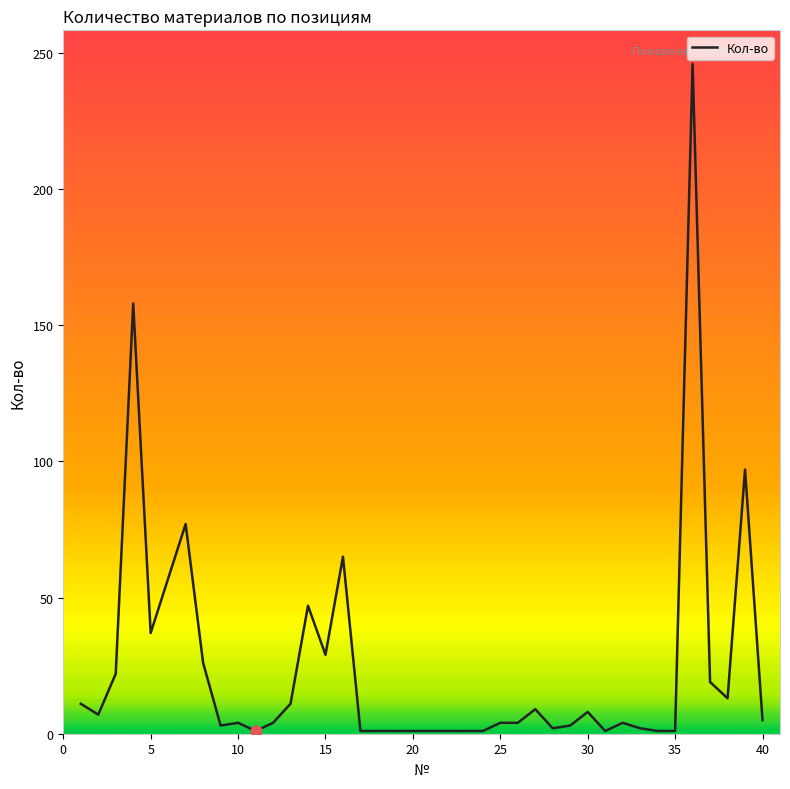

What is the greatest value displayed?

246